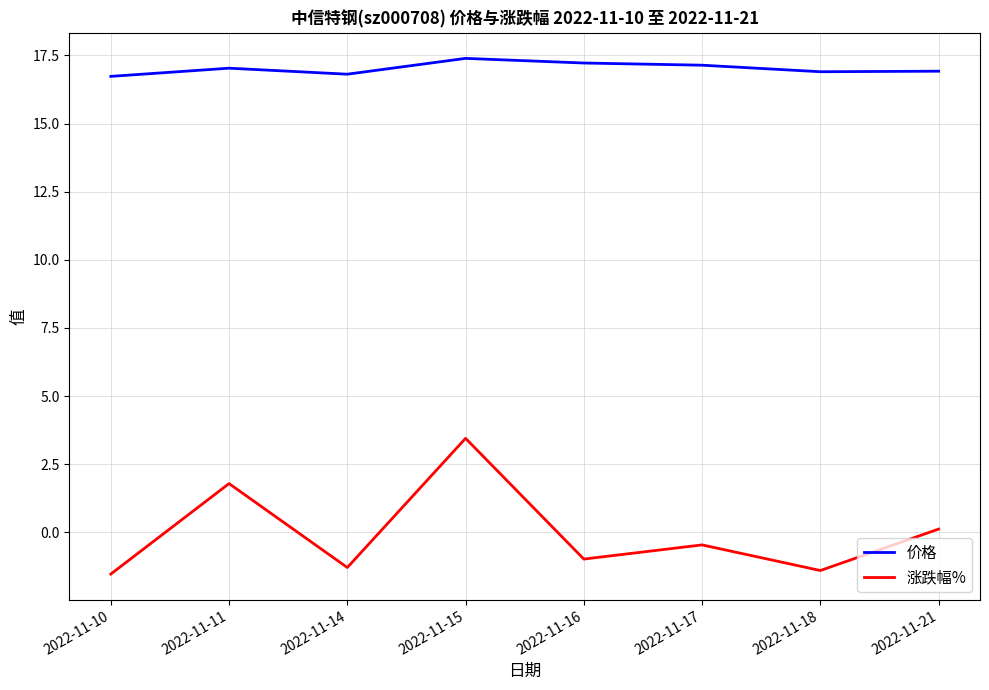

True or false: 涨跌幅% has a value of -0.5 at 2022-11-17.

True